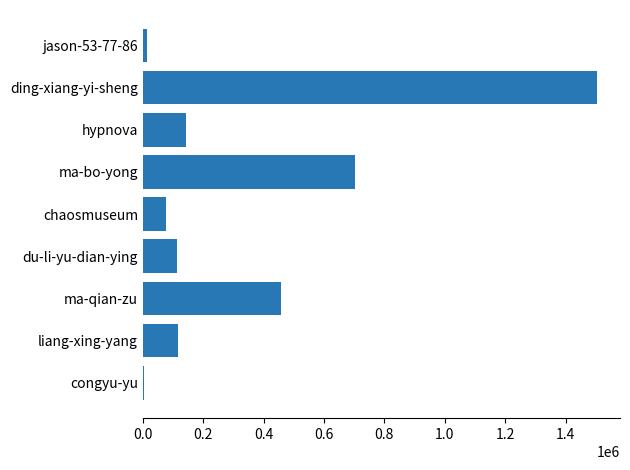

What is the sum of all values?

3133388